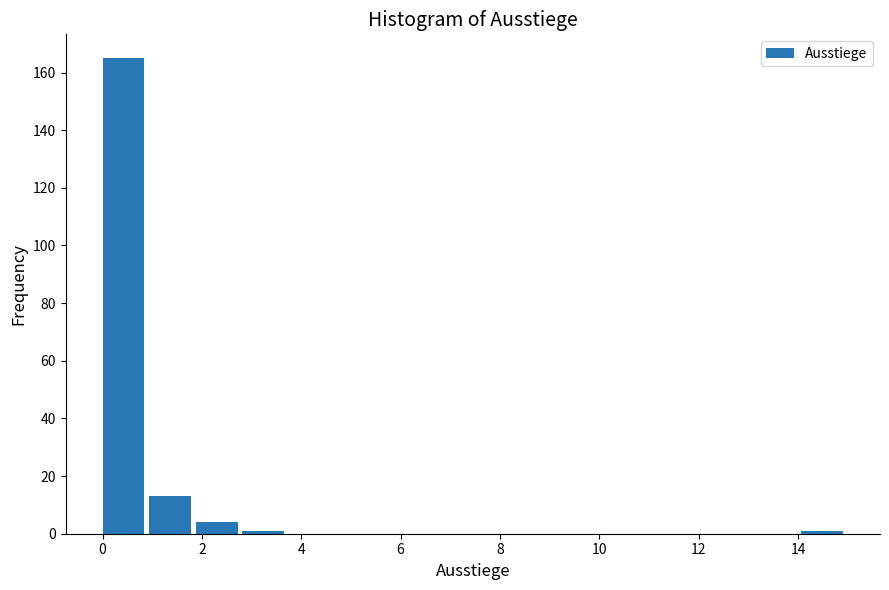

Over which range of the x-axis is the bar tallest?

0.0 to 1.0